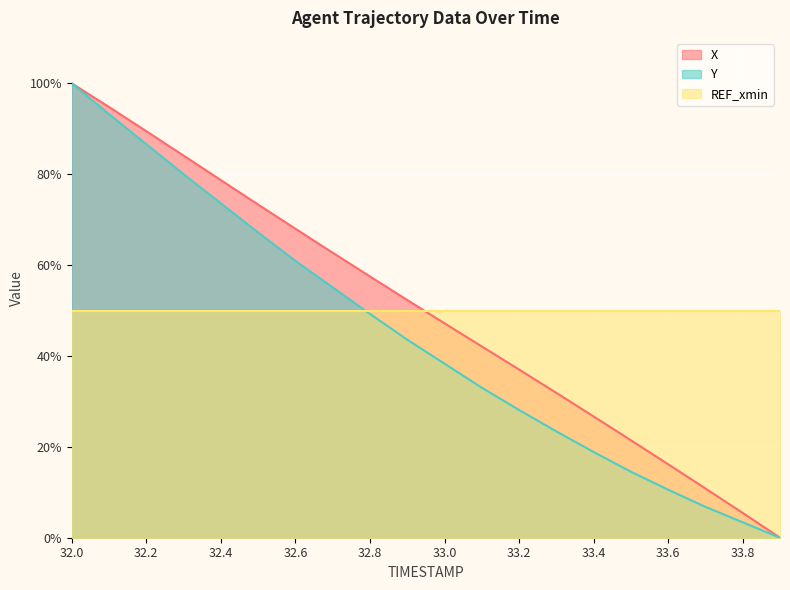

True or false: X and Y cross at least once.

False